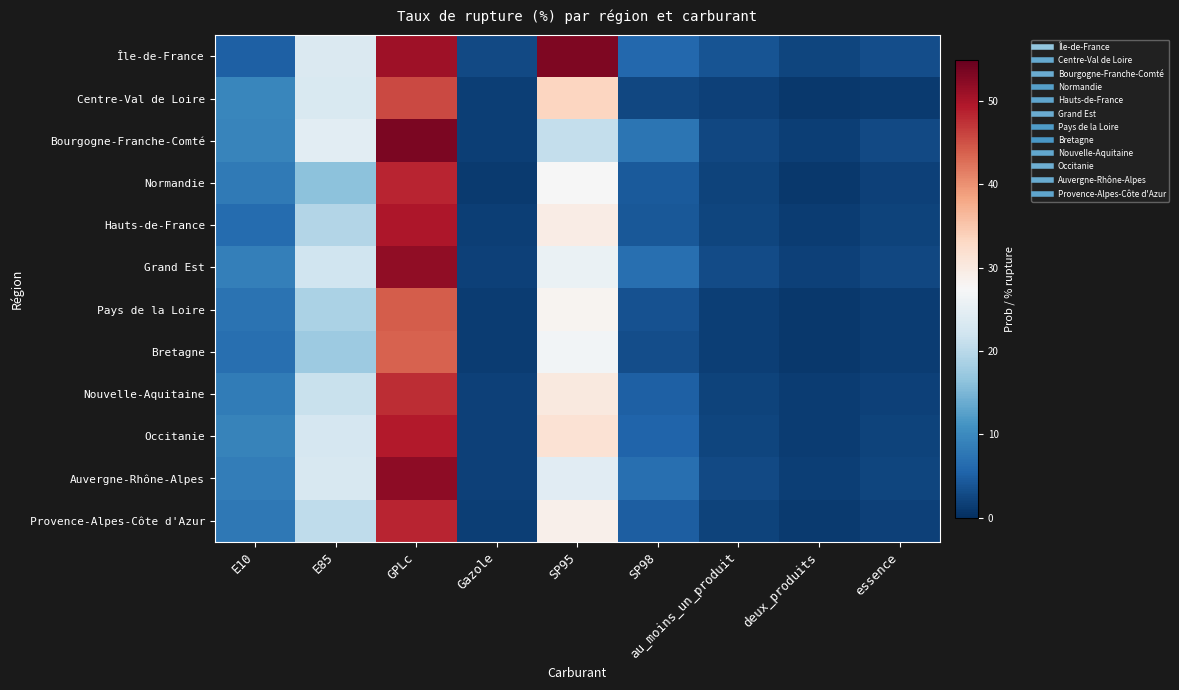

Count the number of categories in the chart.

9